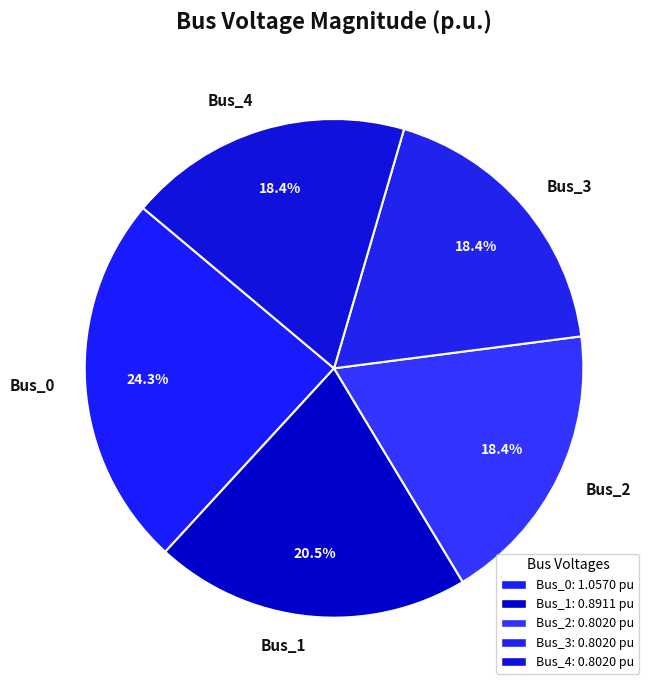

To the nearest percent, what percentage of the pie is Bus_3?

18%